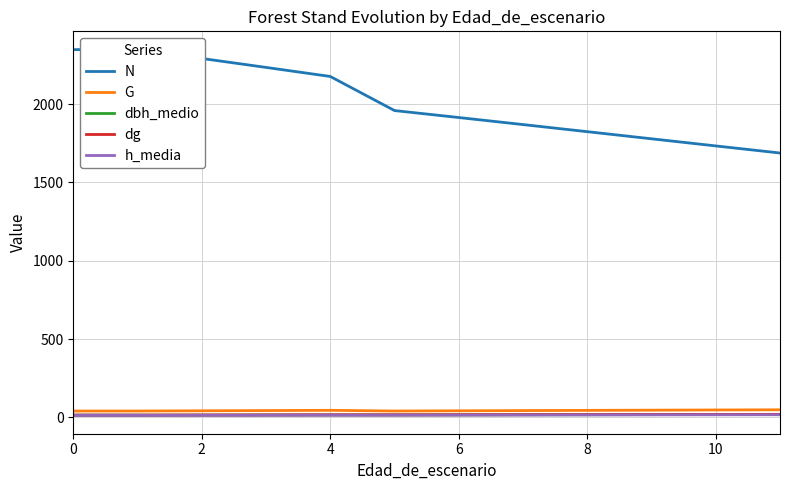

Between 4 and 8, which is larger?

4